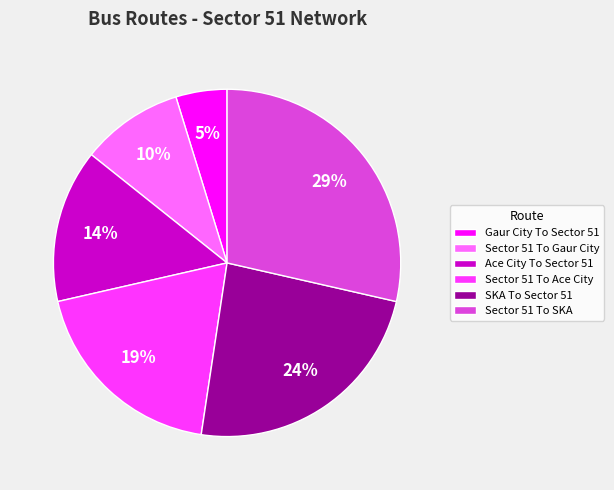

Approximately how many times larger is the value at Ace City To Sector 51 compared to SKA To Sector 51?

0.6